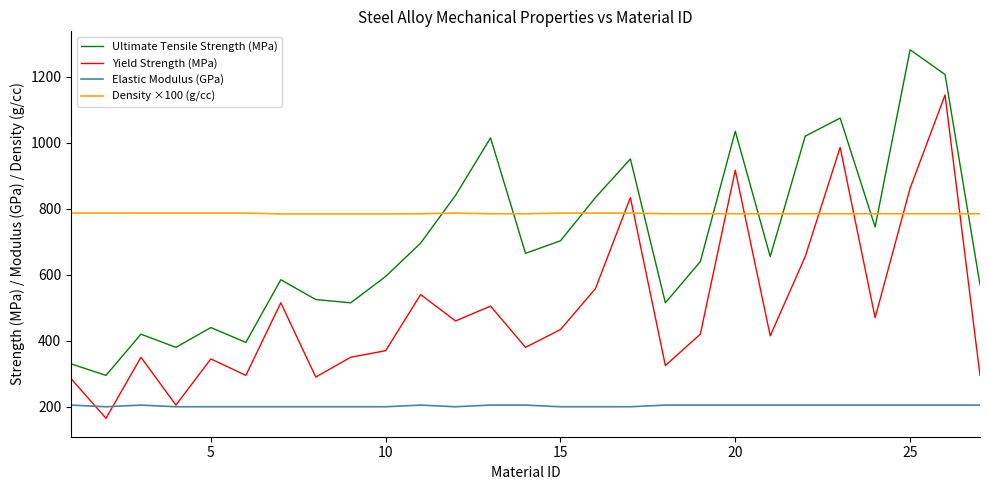

What are all the series names shown in the legend?

Ultimate Tensile Strength (MPa), Yield Strength (MPa), Elastic Modulus (GPa), Density ×100 (g/cc)